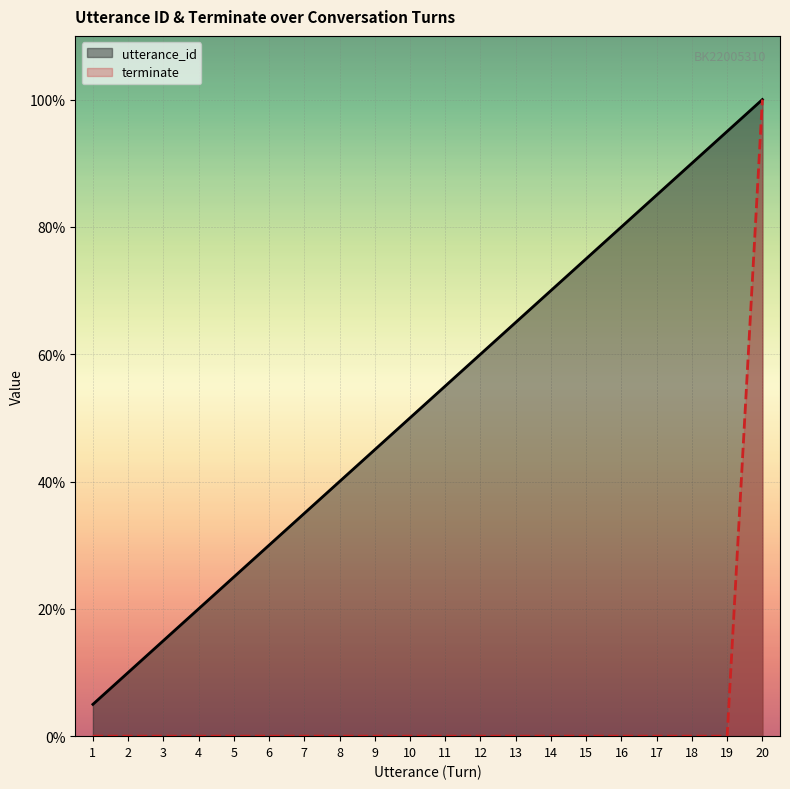

Between 11 and 14, which is larger?

14